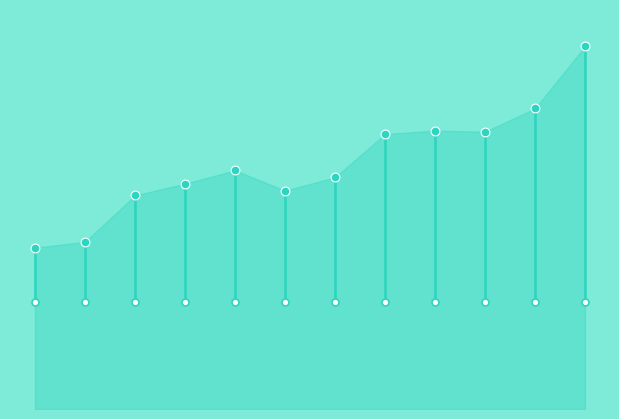

What is the change in value from 2019 to 2010?

+559